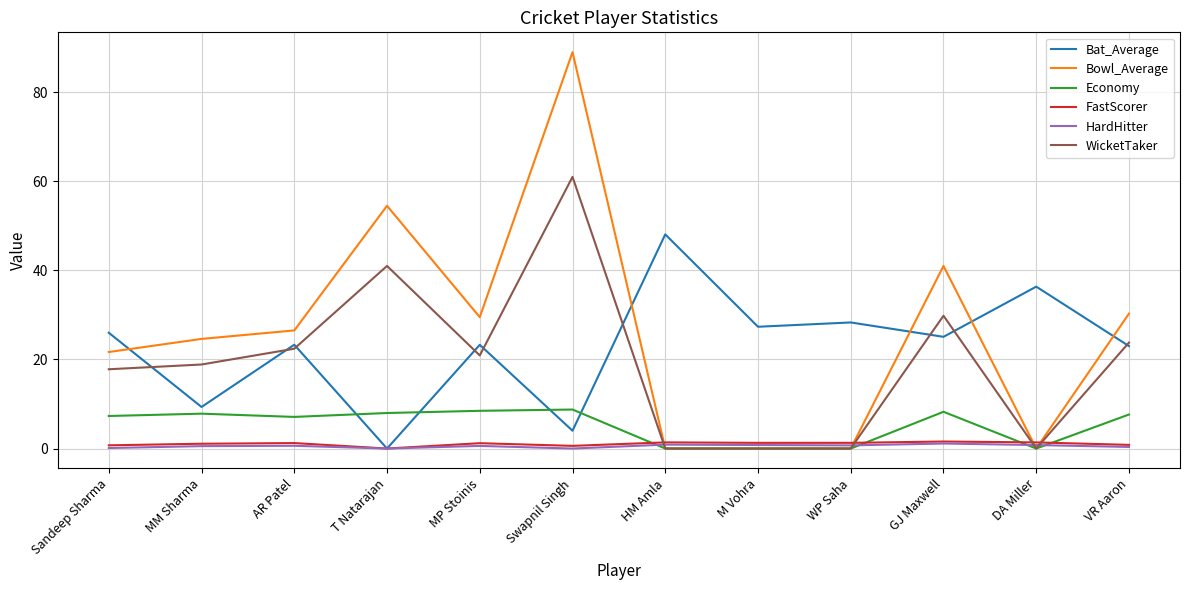

Which series changed the most between Sandeep Sharma and Swapnil Singh?

Bowl_Average